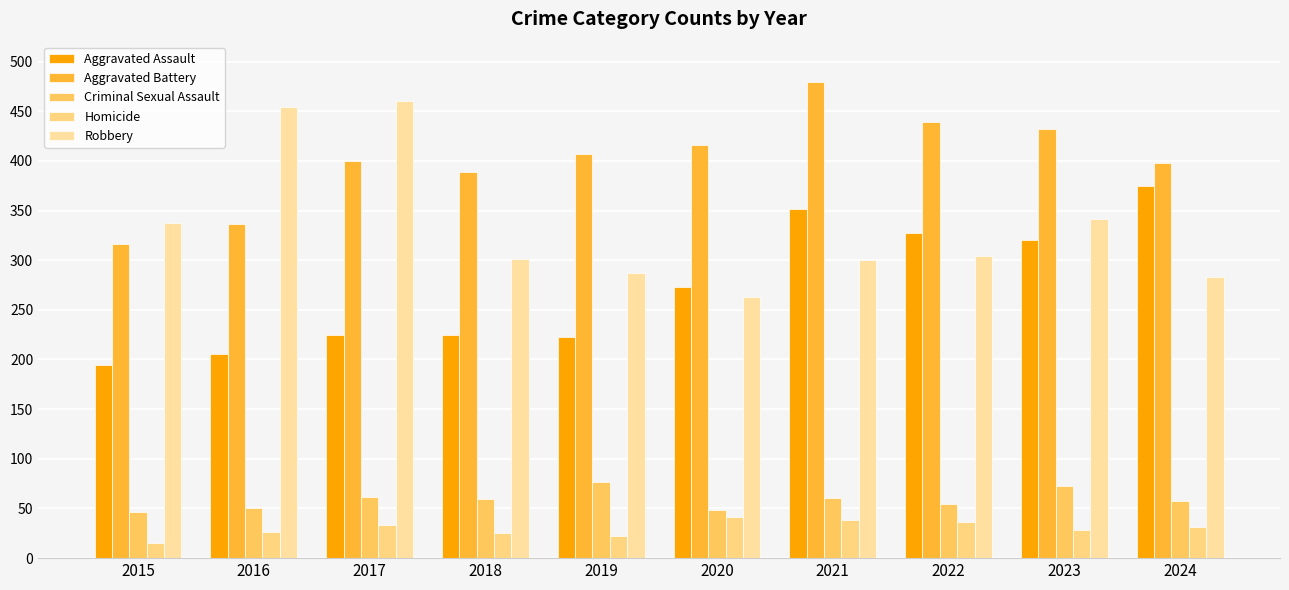

What is the total value across all series at 2018?

1000